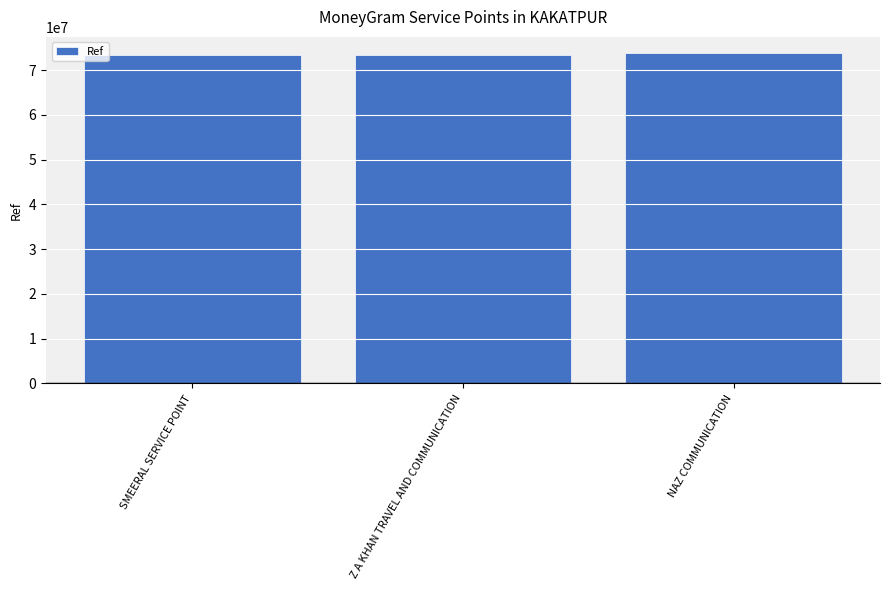

Are the bars grouped side by side (vs. stacked)?

No